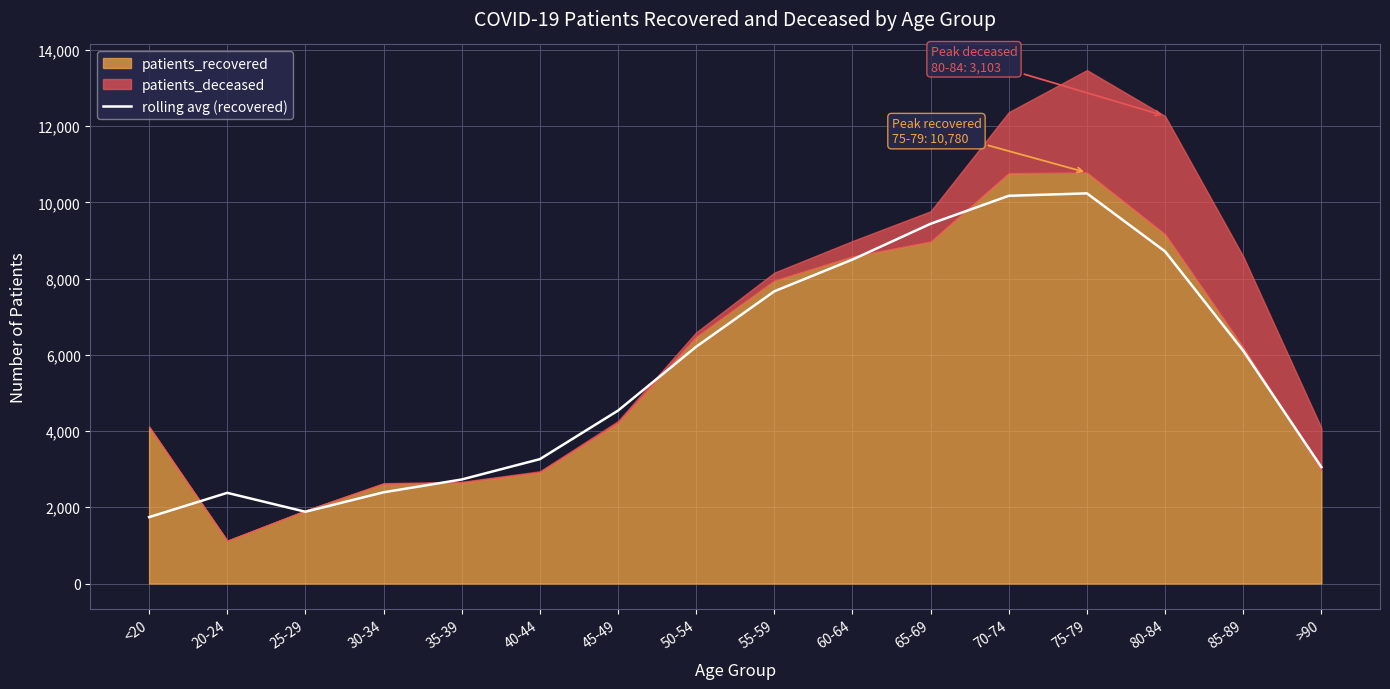

What value does the data have at <20?

1741.7